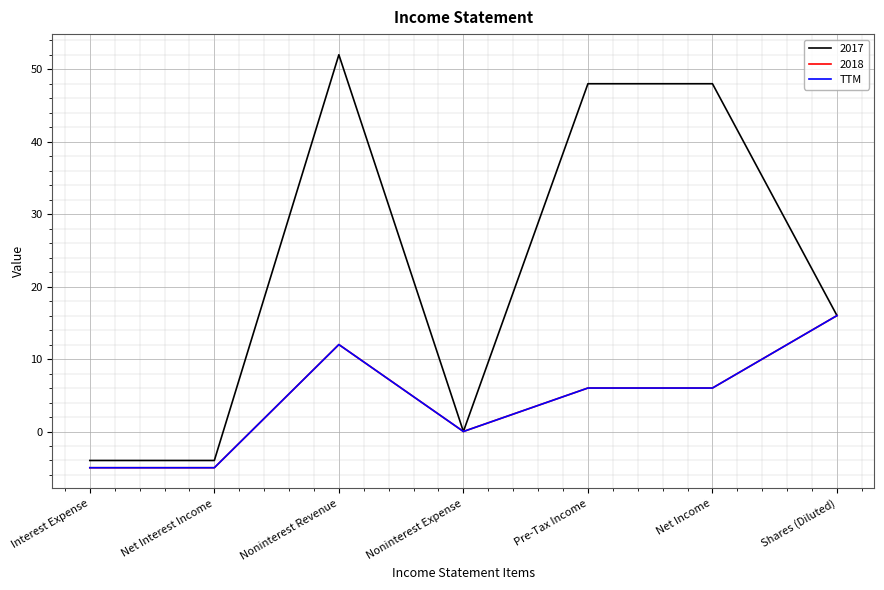

What position from the right is Noninterest Revenue?

5